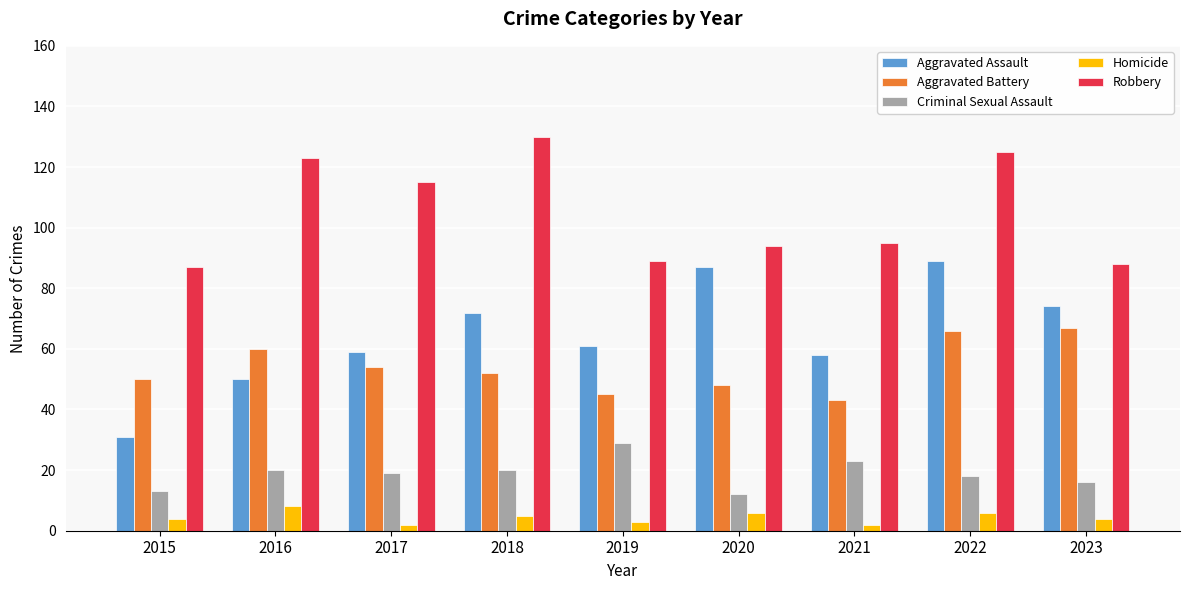

Which series has the largest total across all categories?

Robbery